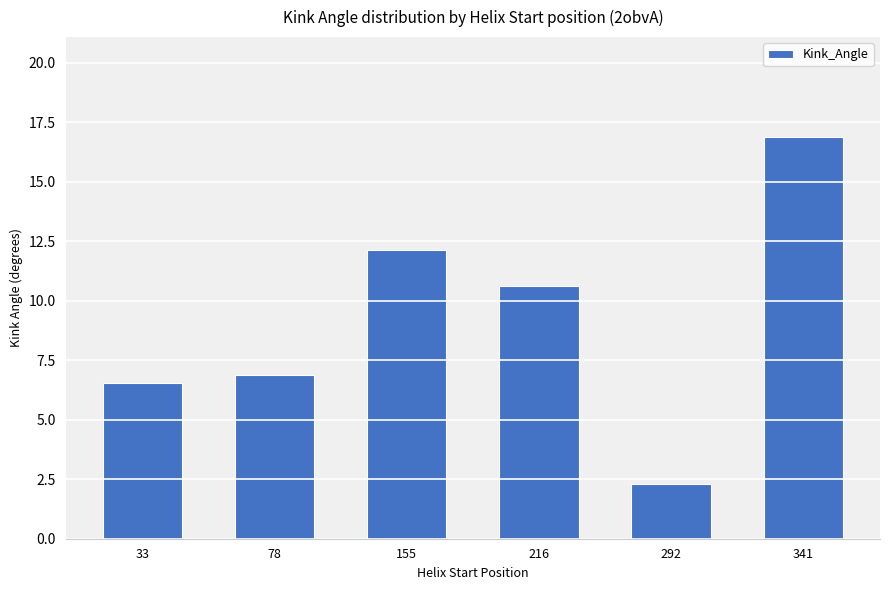

True or false: the data shows 12.2 at 155.

True